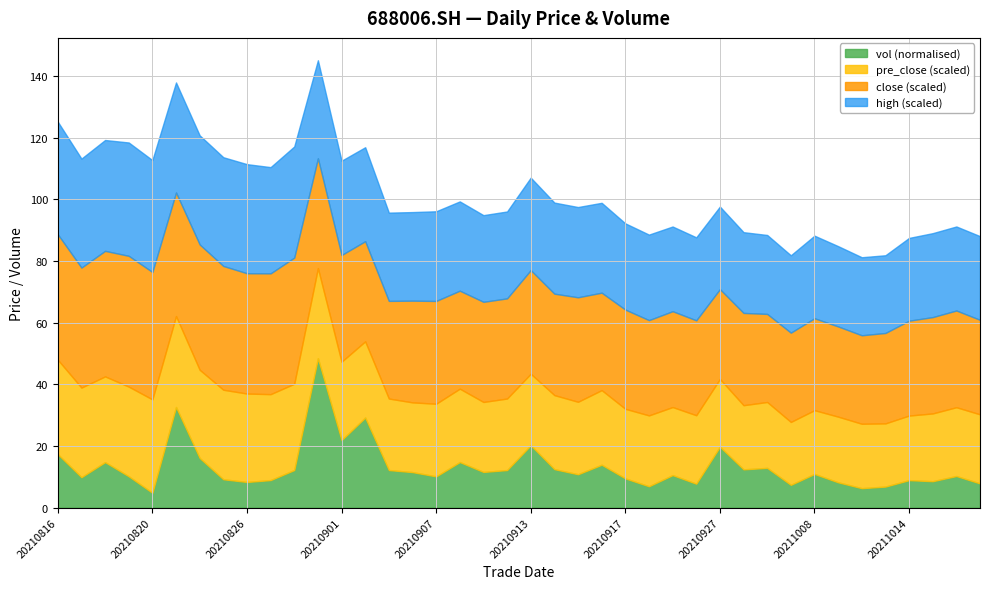

What is the lowest value of the vol (normalised) series?

4.8